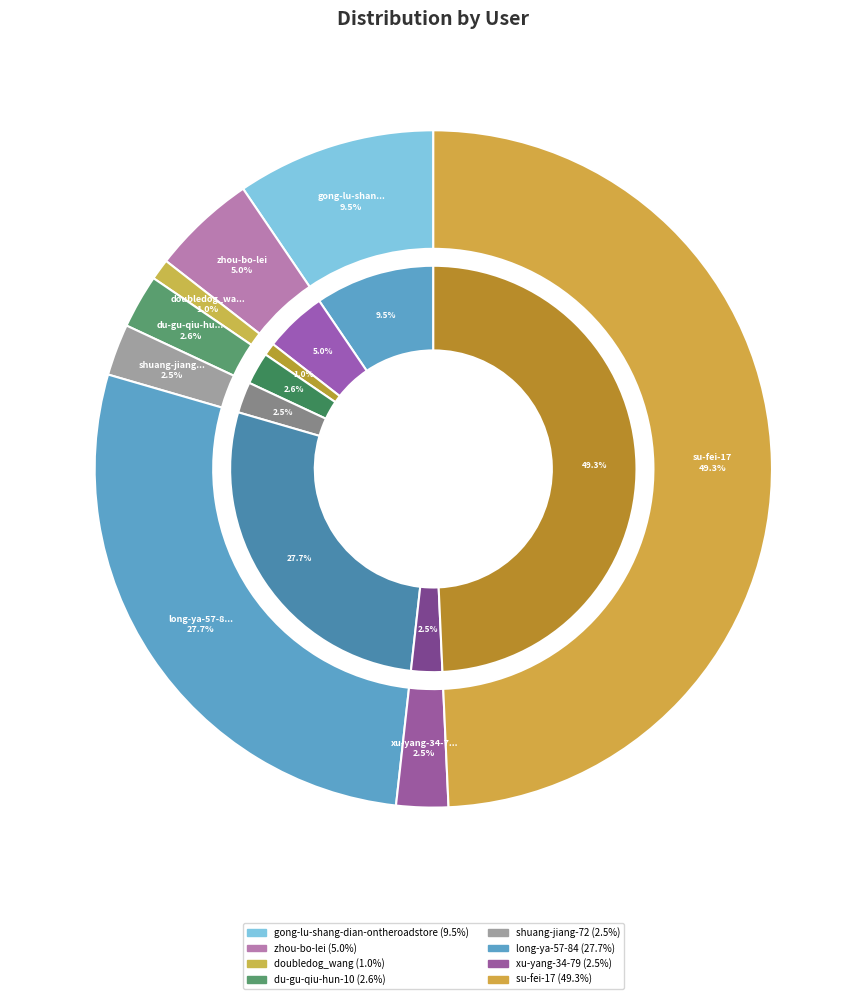

Rank the categories by value from highest to lowest.

su-fei-17, long-ya-57-84, gong-lu-shang-dian-ontheroadstore, zhou-bo-lei, du-gu-qiu-hun-10, xu-yang-34-79, shuang-jiang-72, doubledog_wang